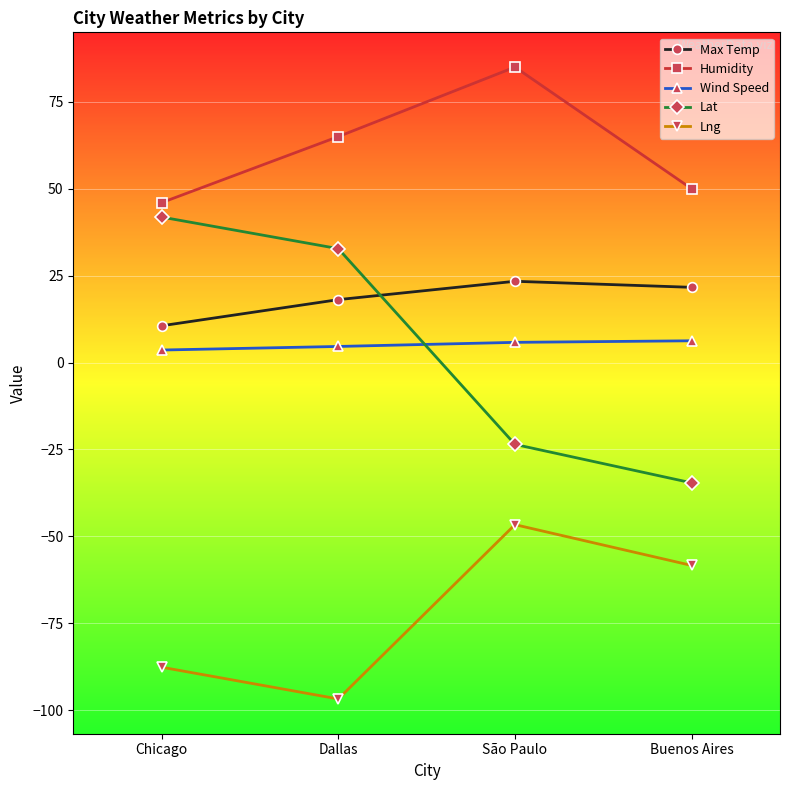

How many categories are shown in the chart?

4